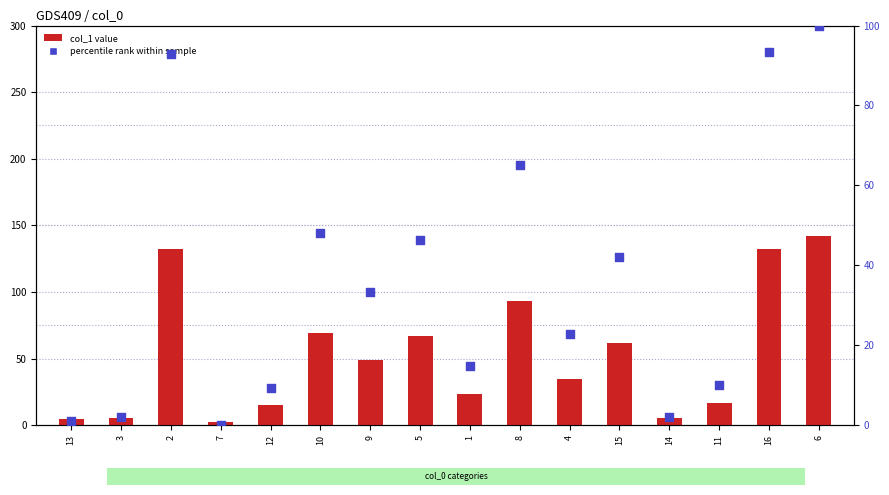

At how many categories does at least one series exceed 93?

4